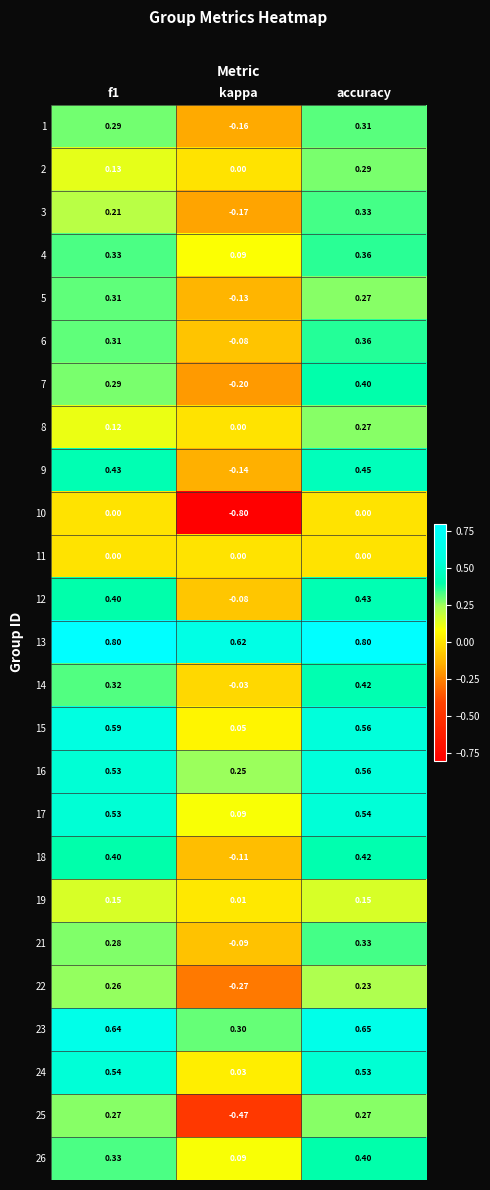

Which series has the largest total across all categories?

13